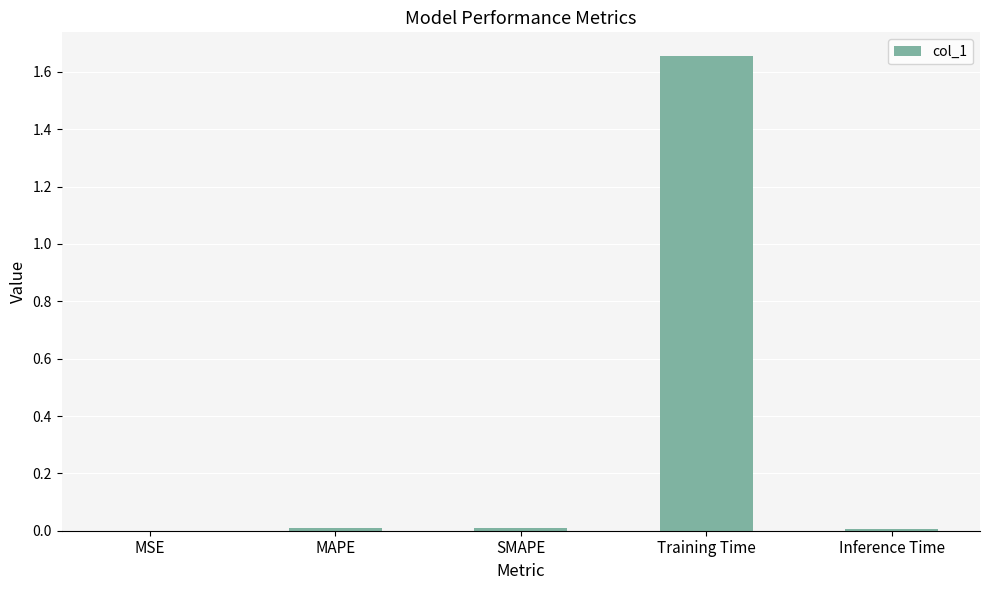

Which category has the highest value across all series?

Training Time